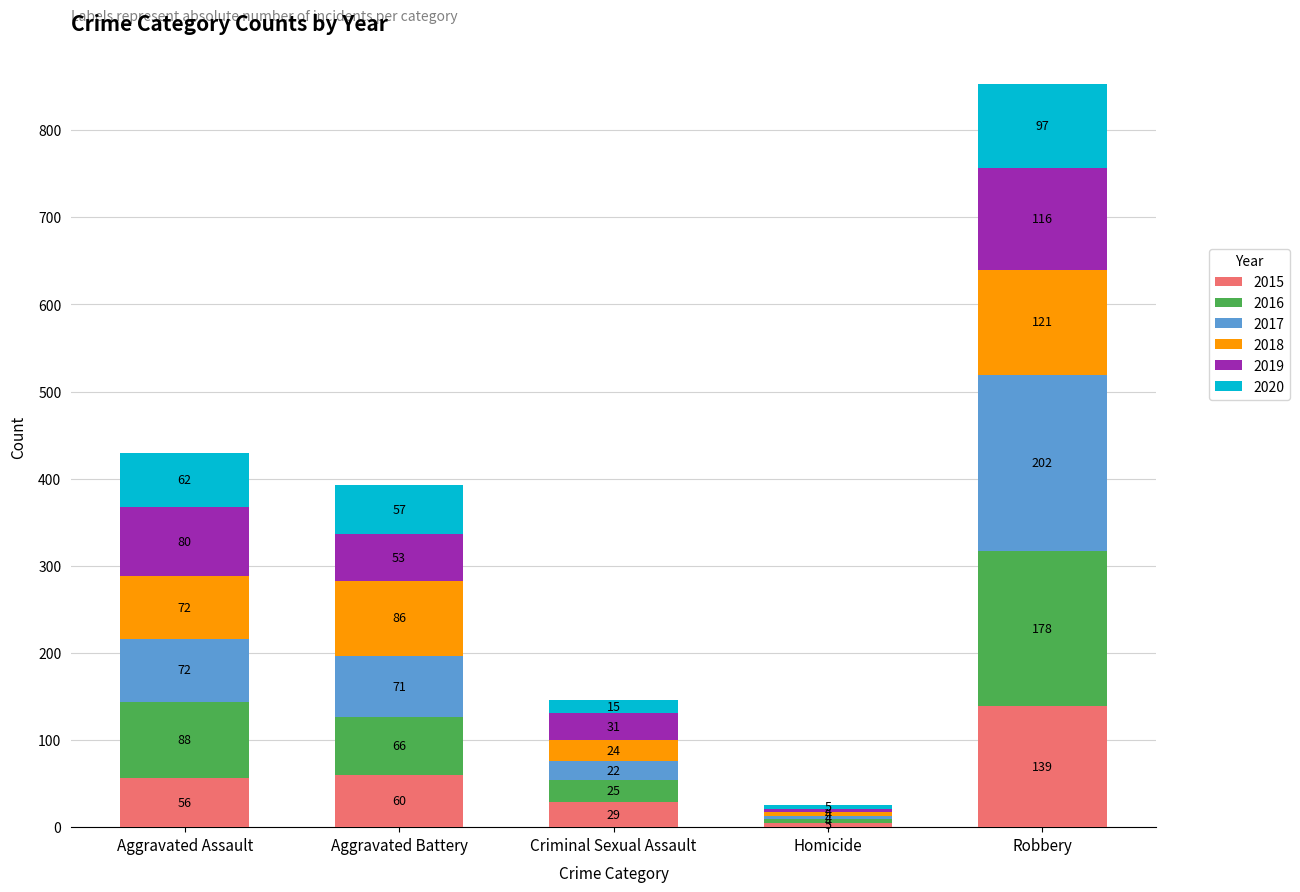

What is the minimum value for 2015?

5